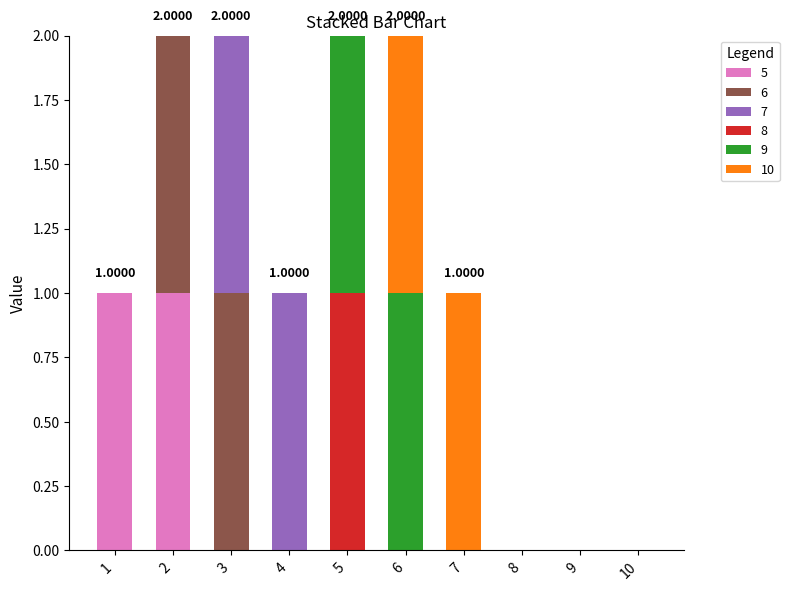

How many 10 values are between 0 and 1?

10